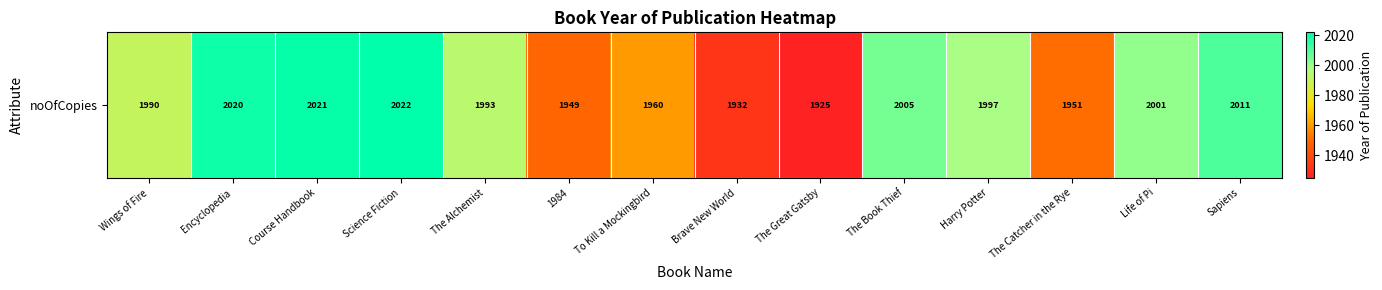

At which label does the data first exceed 1997?

Encyclopedia